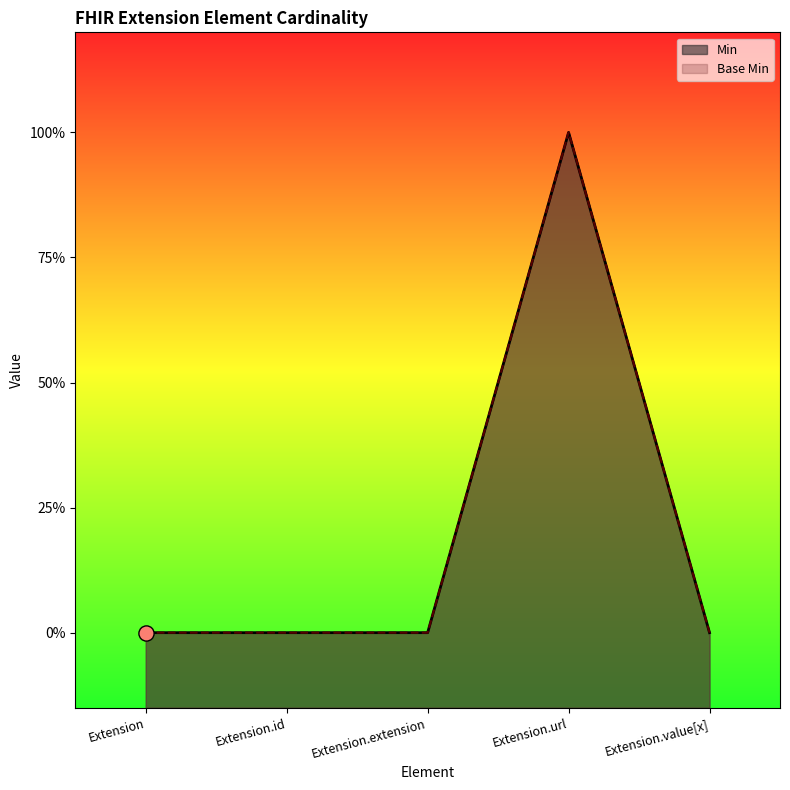

Which series has the widest spread of Y values?

Min